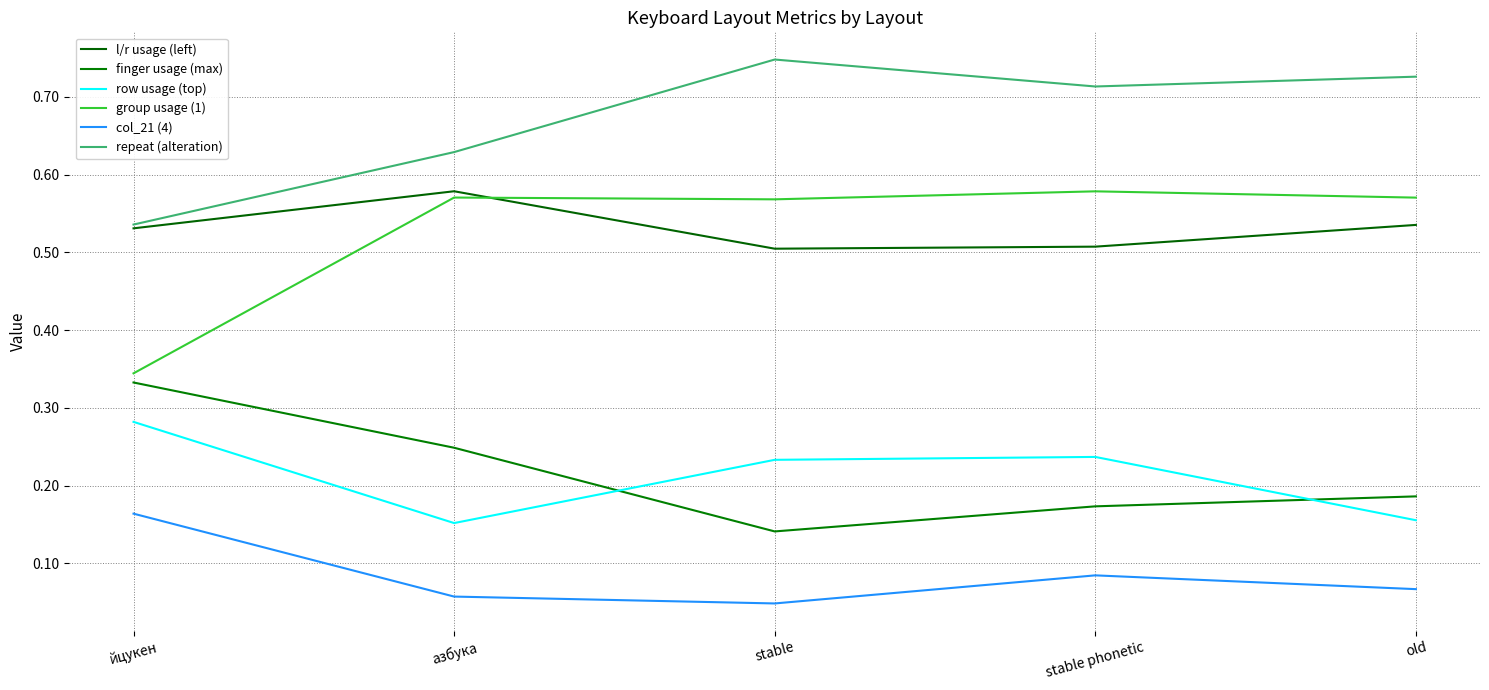

Is this an area chart (filled region under the line)?

No